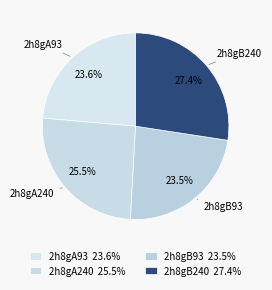

What portion of the pie excludes 2h8gA93?

76.4%